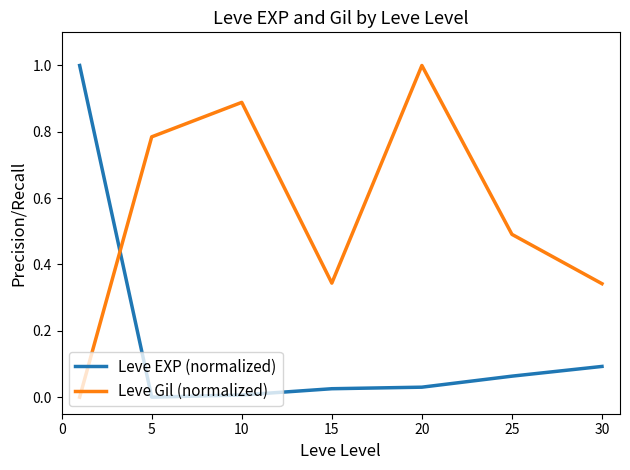

What is the maximum value for Leve EXP (normalized)?

1.0